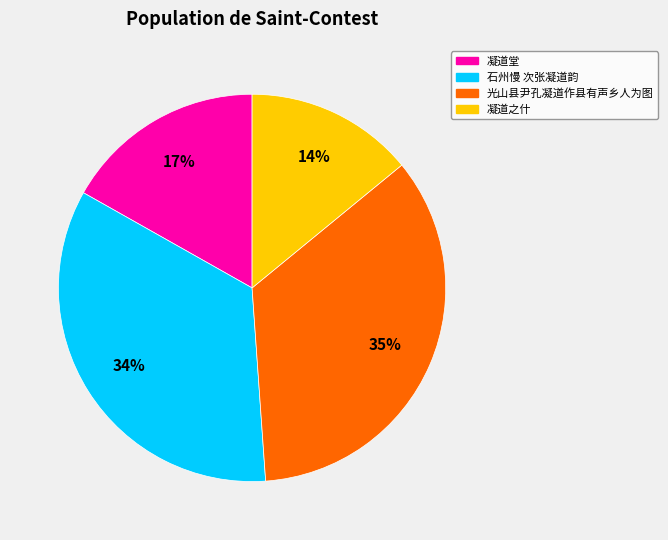

Is 石州慢 次张凝道韵 the majority of the pie?

No